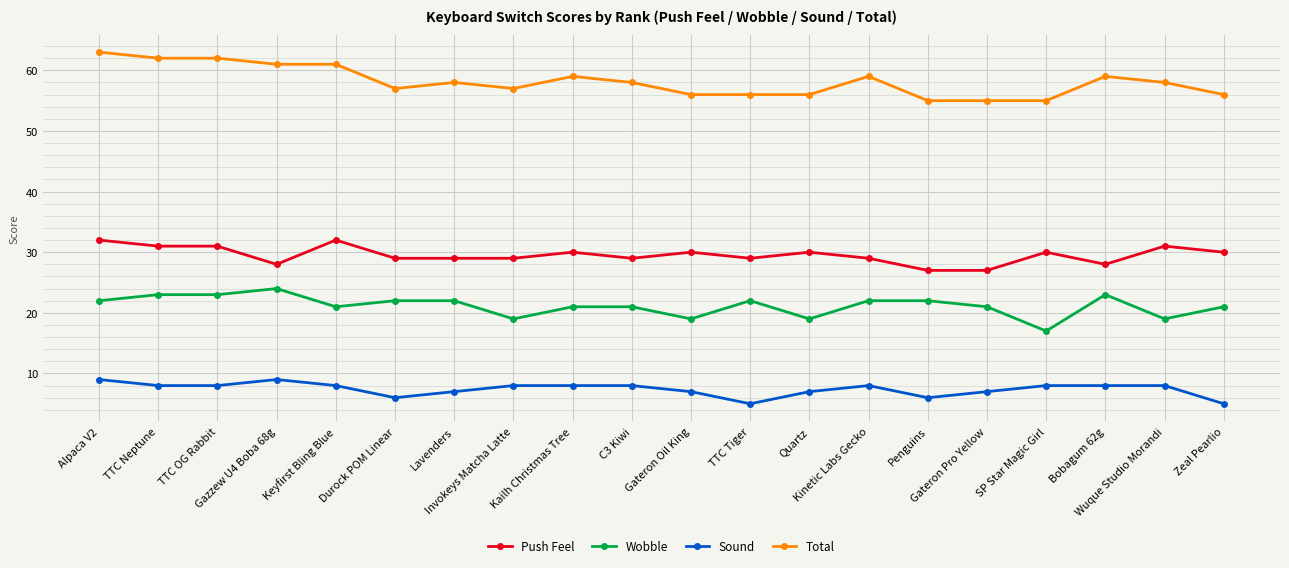

True or false: Total has more than 0 interior local peaks.

True